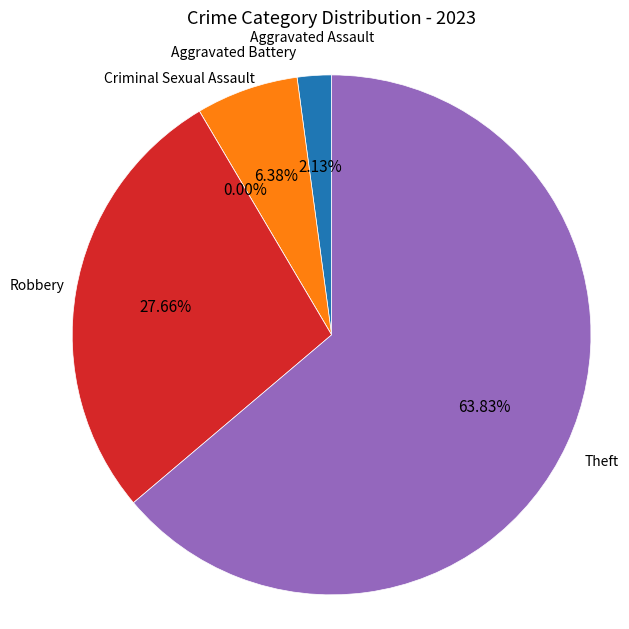

To the nearest percent, what portion does Robbery represent?

28%